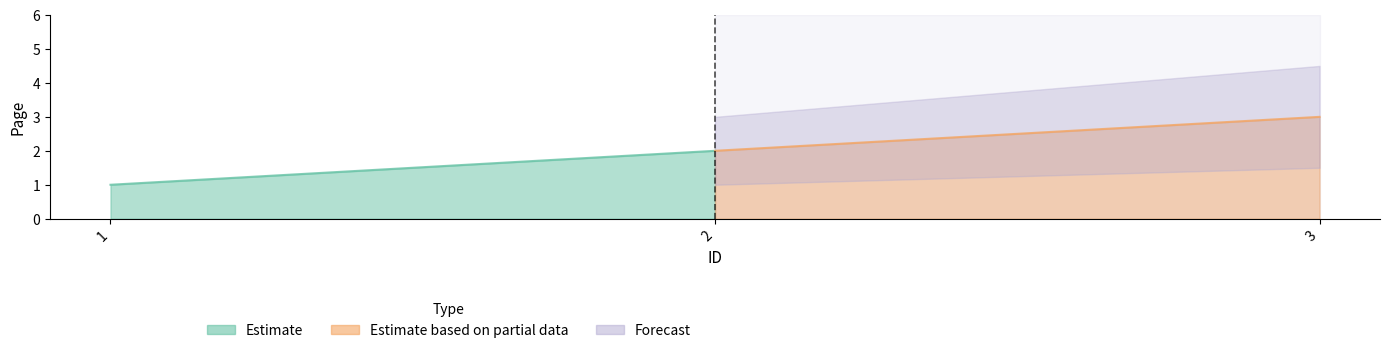

What is the sum of the values at 1 and 2?

3